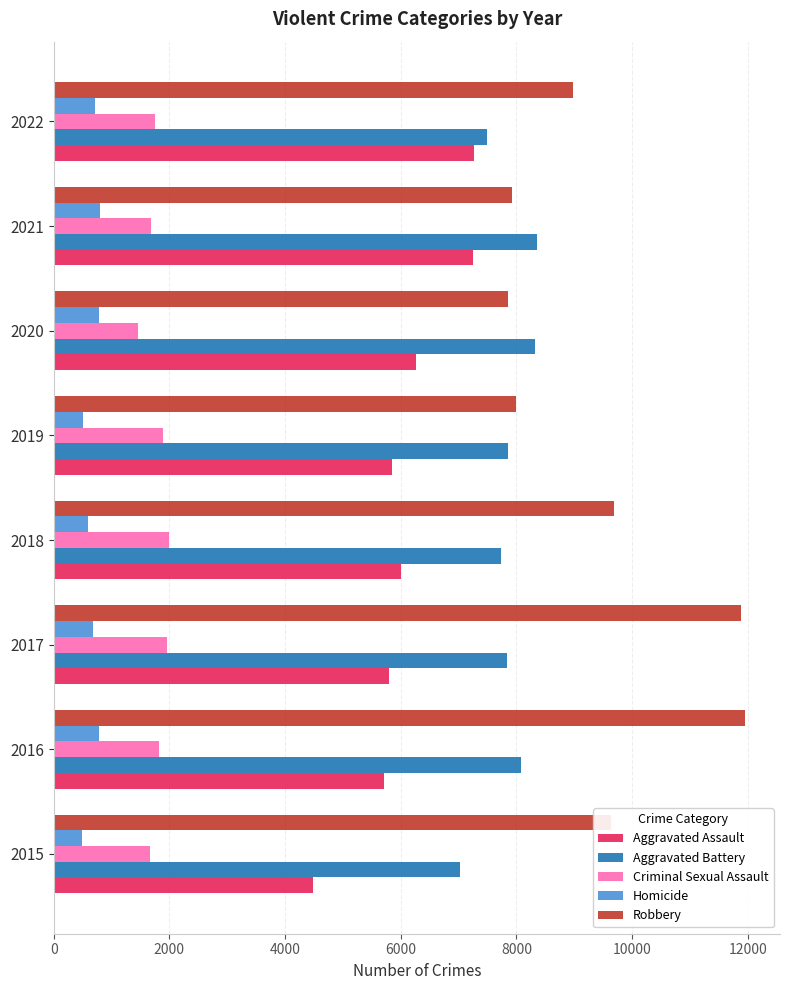

The Homicide series shows 1191 at 2016. True or false?

False